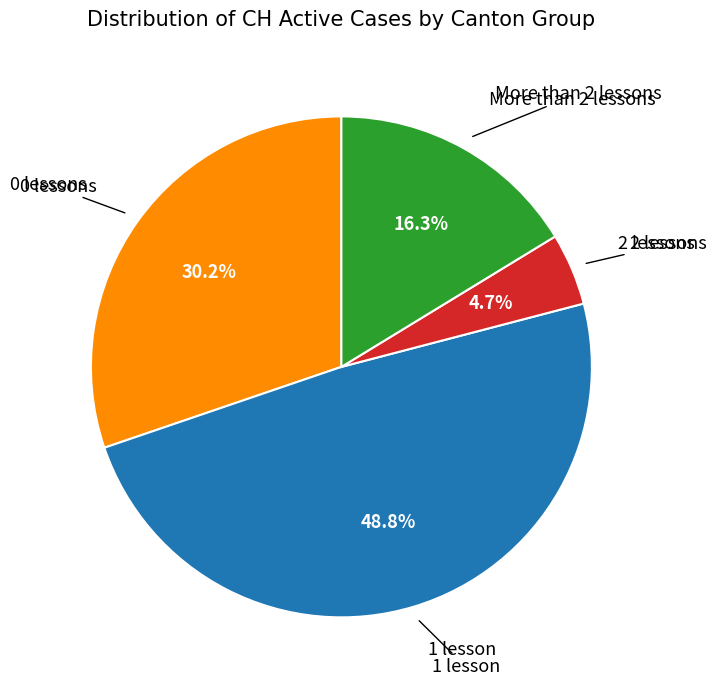

Is there a majority slice in this chart?

No